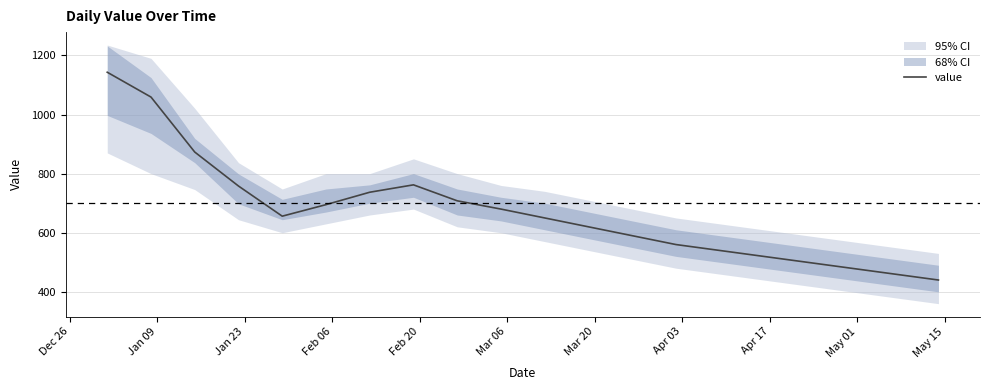

How many points are higher than both their immediate neighbors (excluding endpoints)?

1